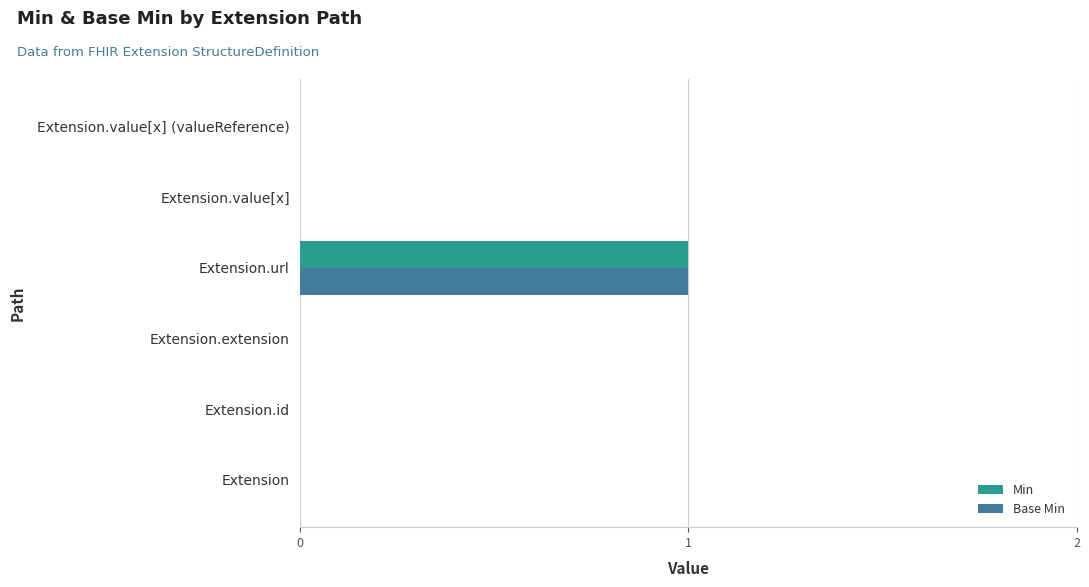

The Min series shows 1 at Extension.url. True or false?

True